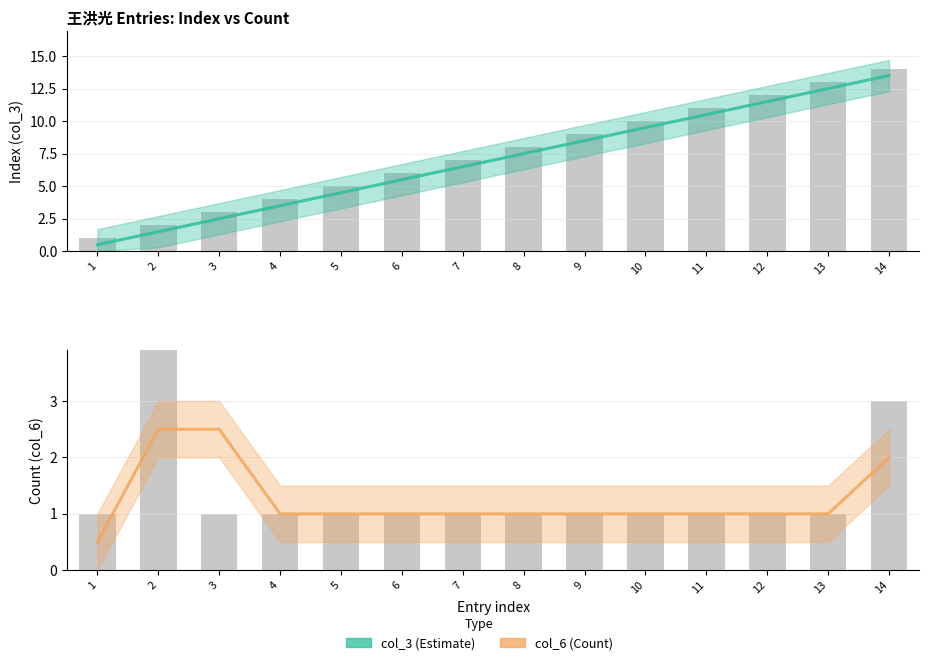

What is the spread (max minus min) of values at 11?

10.0